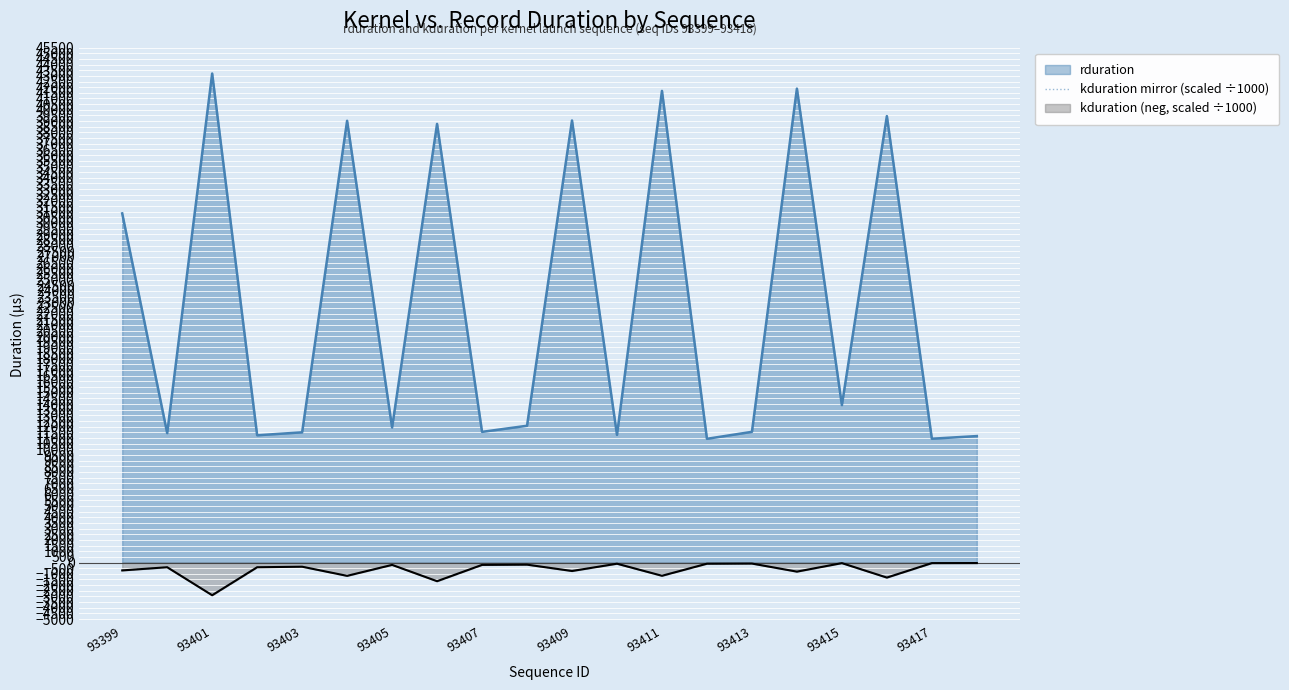

What is the difference between the maximum and second lowest values?

1603.9